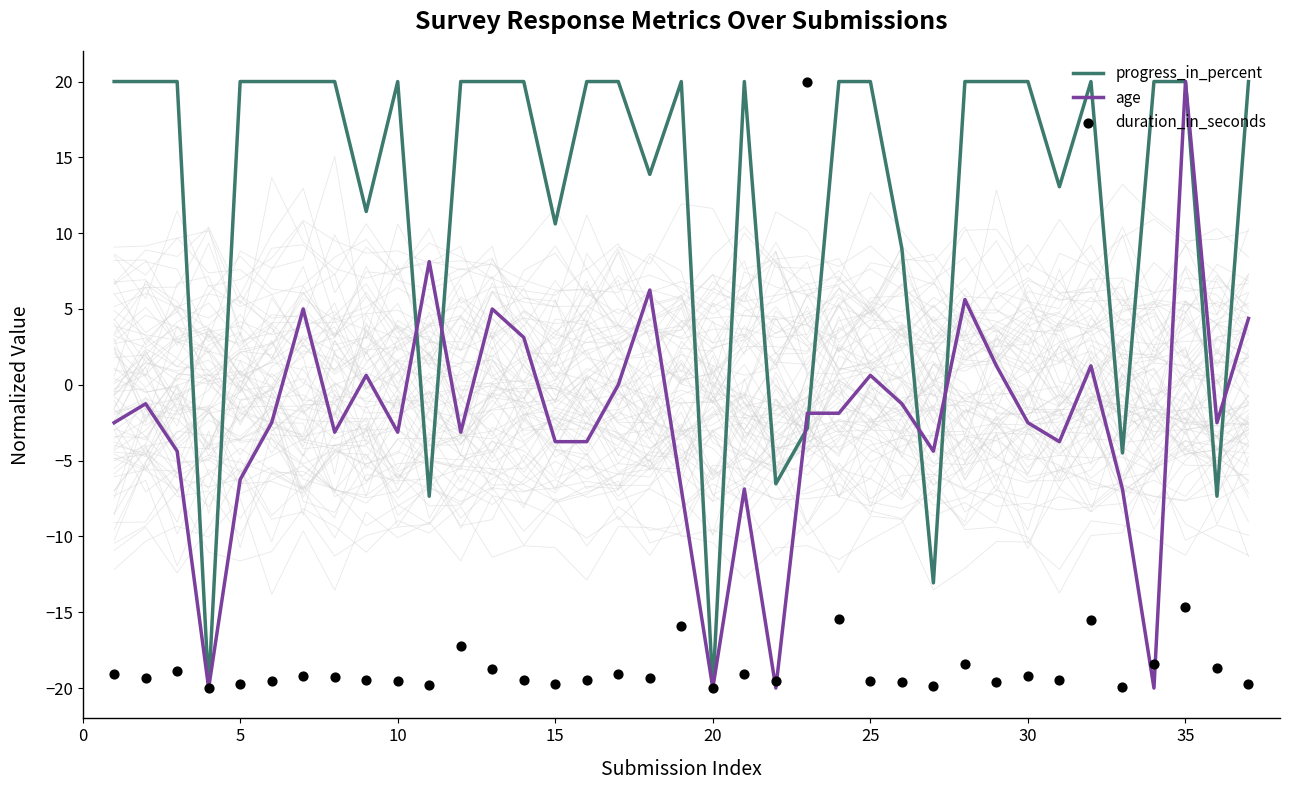

What is the lowest value of the progress_in_percent series?

-20.0